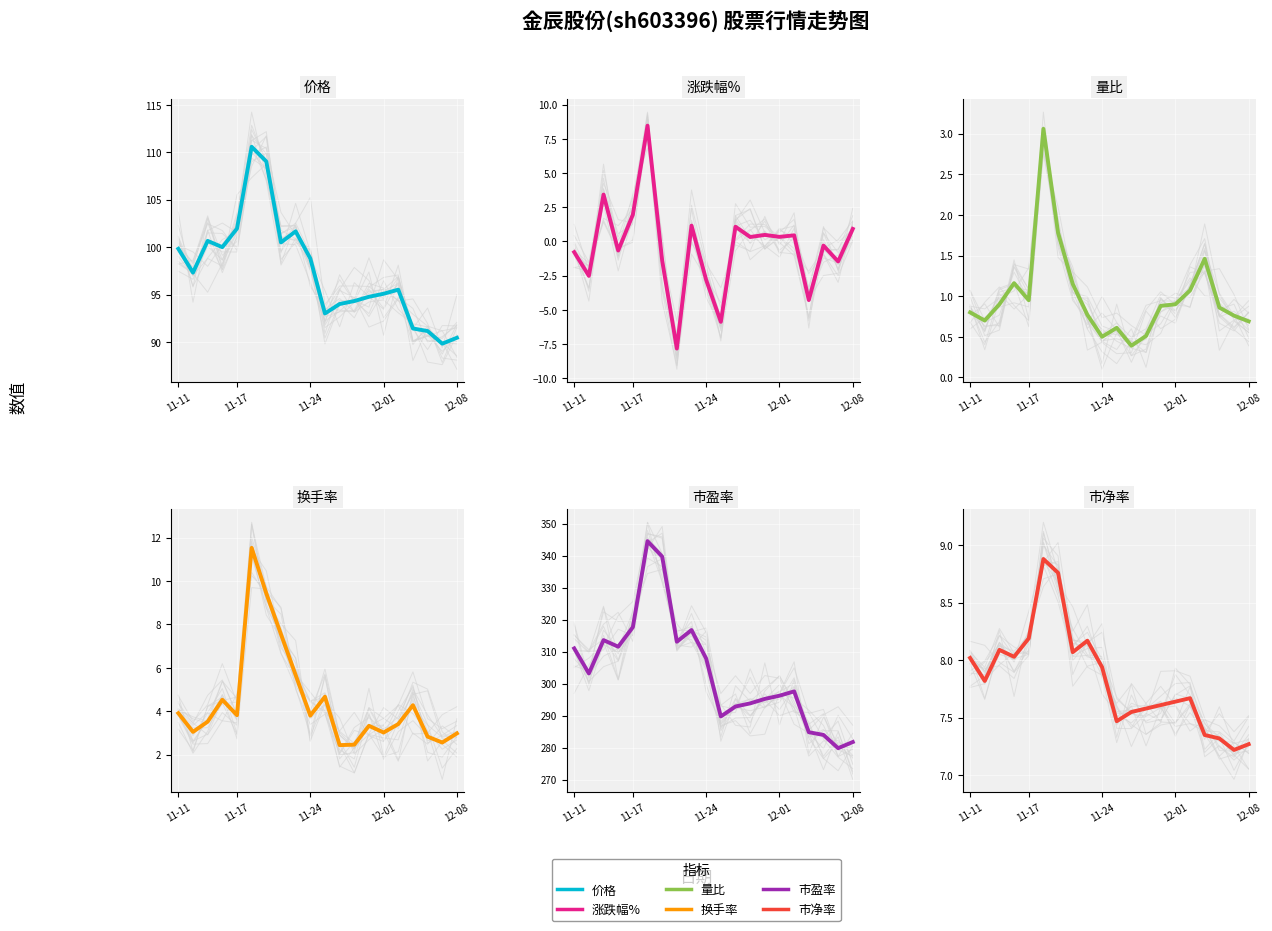

True or false: 市盈率 and 量比 intersect in this chart.

False